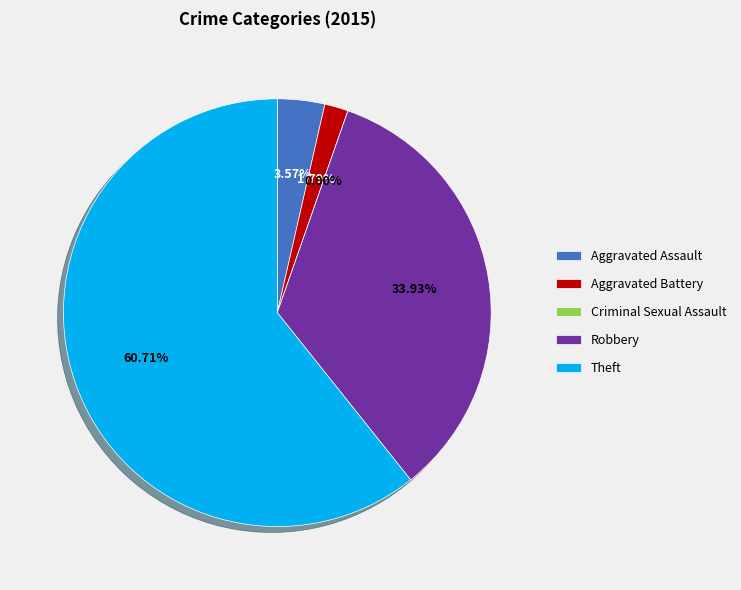

What is the smallest slice in the pie chart?

Criminal Sexual Assault